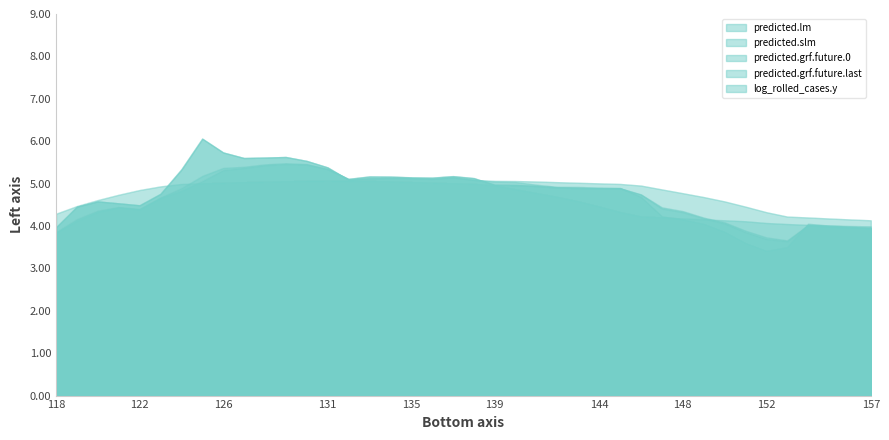

What is the difference between the highest and lowest values at 135?

0.1